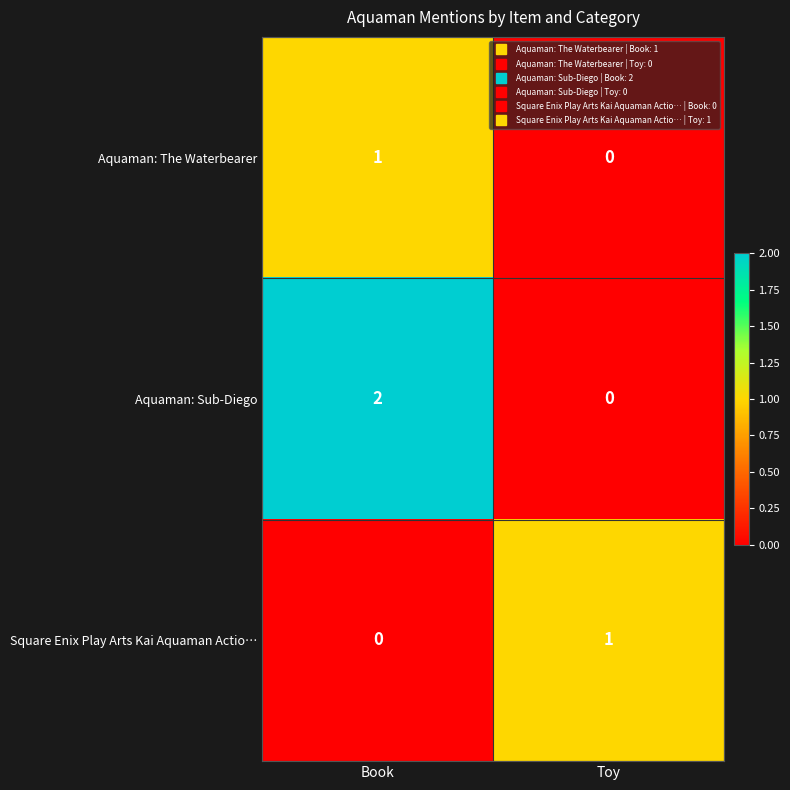

Which series has the widest spread of values?

Aquaman: Sub-Diego